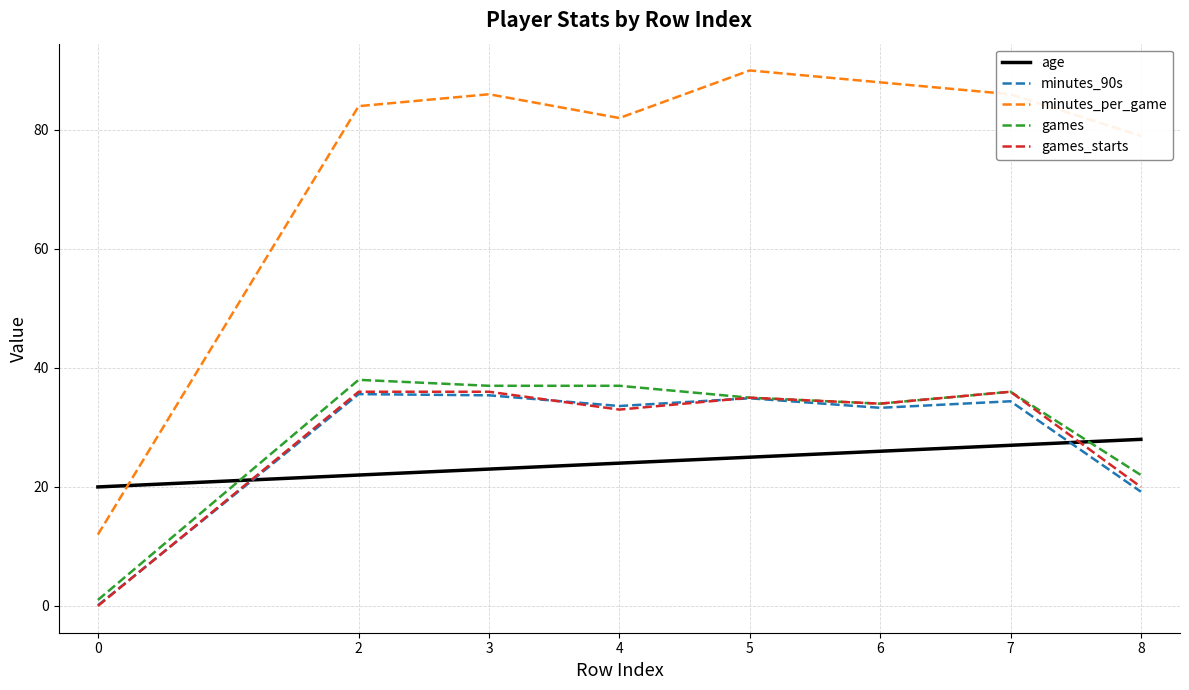

How many categories are shown in the chart?

8